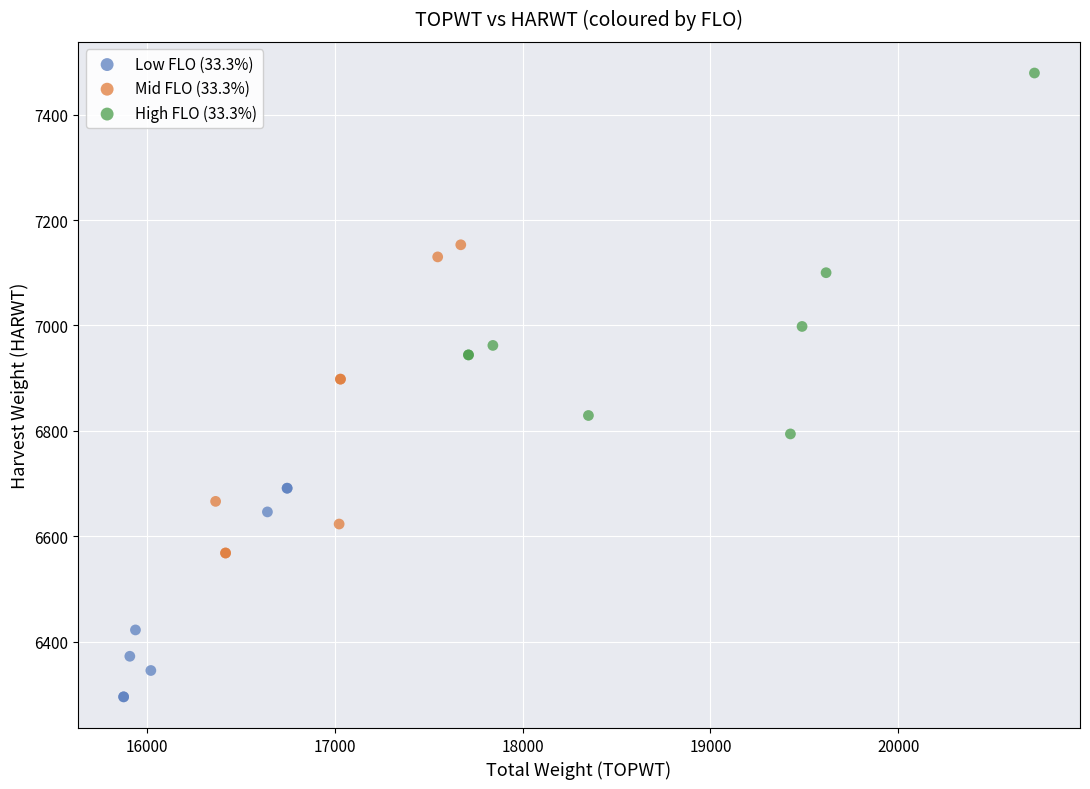

Which series contains the lowest Y value?

Low FLO (33.3%)